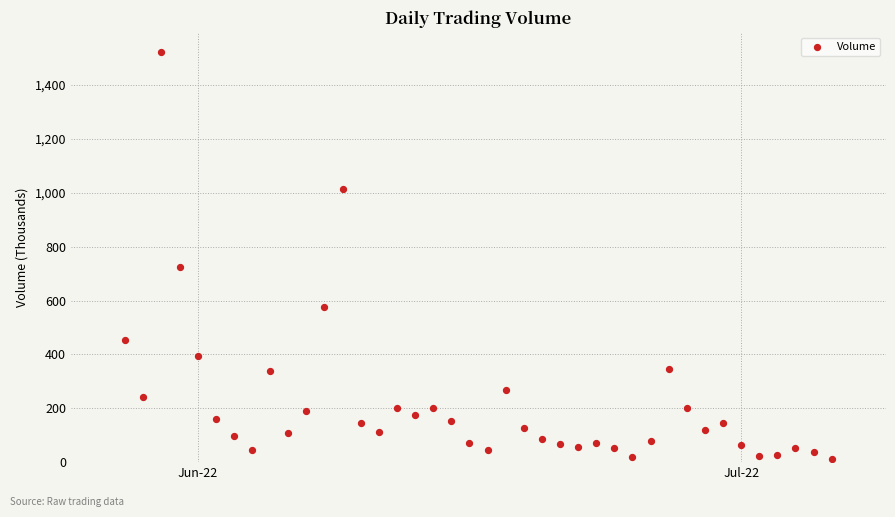

What Y value in the scatter plot is closest to 767?

723.4